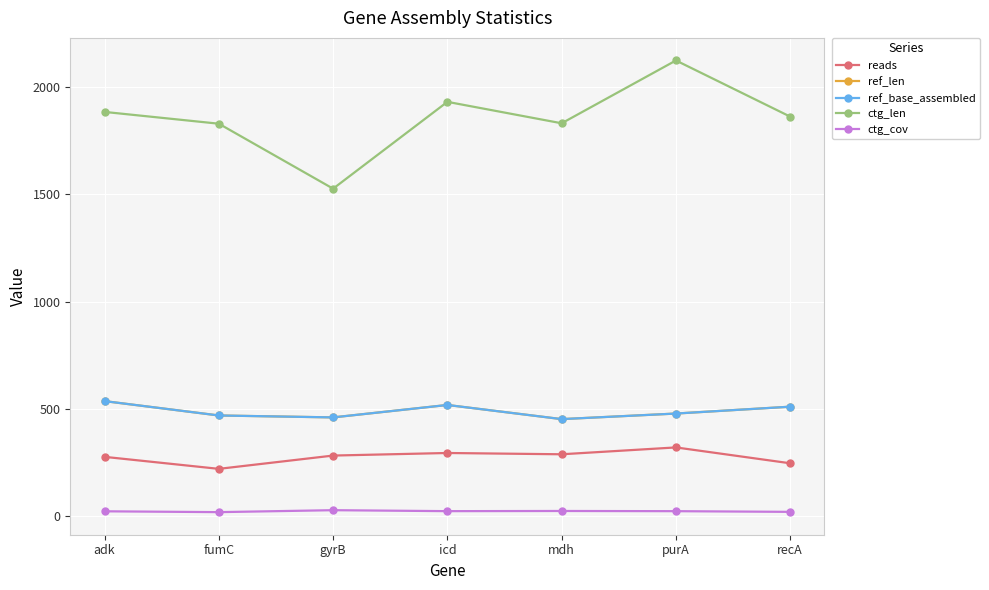

Does the chart have visible grid lines?

Yes